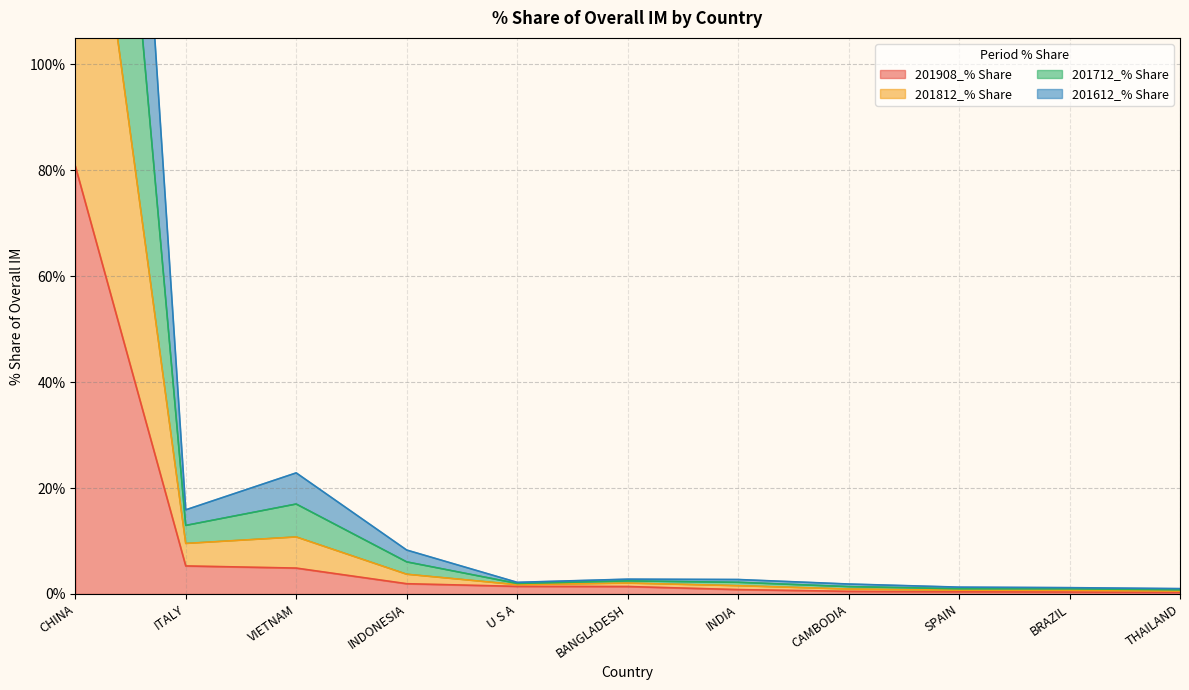

True or false: 201712_% Share has a value of 333.8 at CHINA.

True